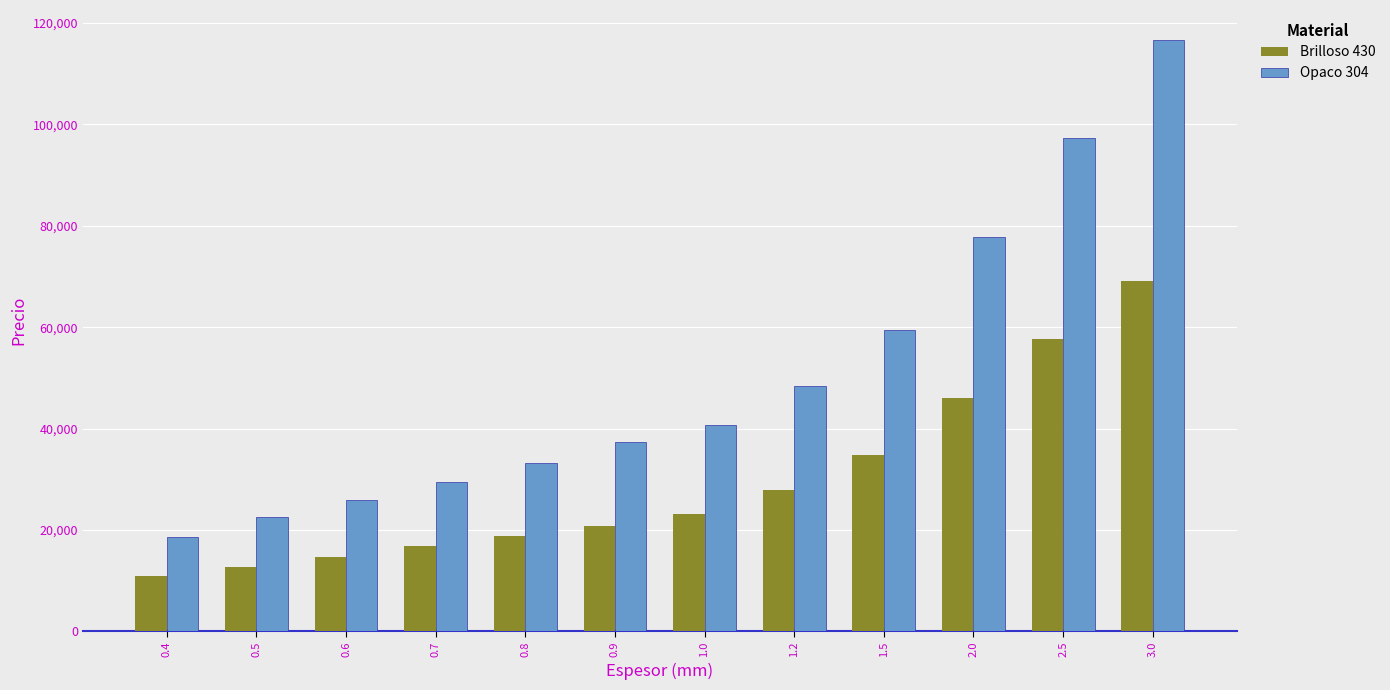

Which series has the largest range (max minus min)?

Opaco 304